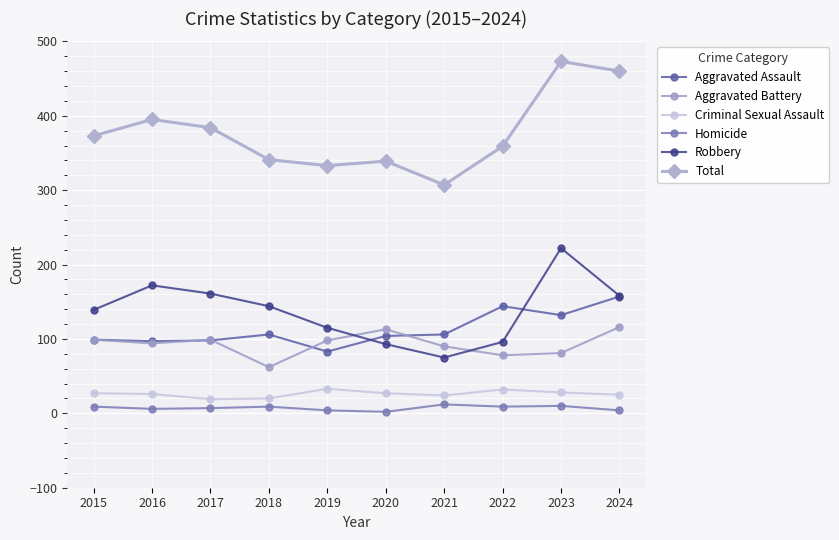

True or false: Aggravated Battery has a value of 98 at 2019.

True